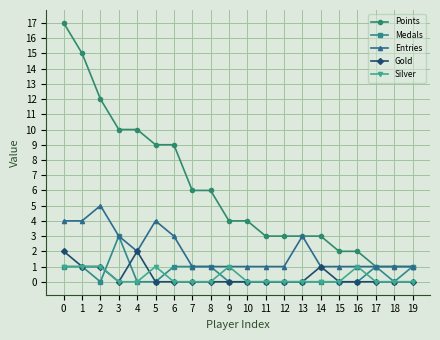

Where is the first local minimum for Medals?

2